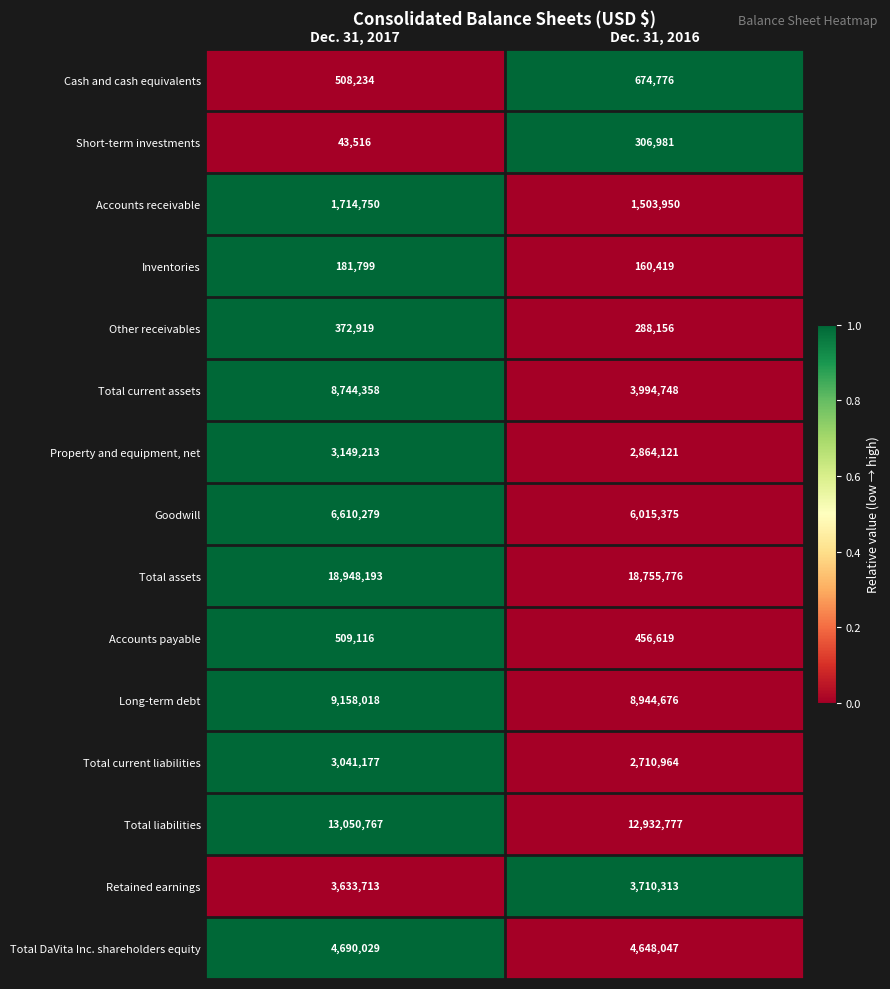

Rank the series at Dec. 31, 2017 from highest to lowest value.

Total assets, Total liabilities, Long-term debt, Total current assets, Goodwill, Total DaVita Inc. shareholders equity, Retained earnings, Property and equipment, net, Total current liabilities, Accounts receivable, Accounts payable, Cash and cash equivalents, Other receivables, Inventories, Short-term investments